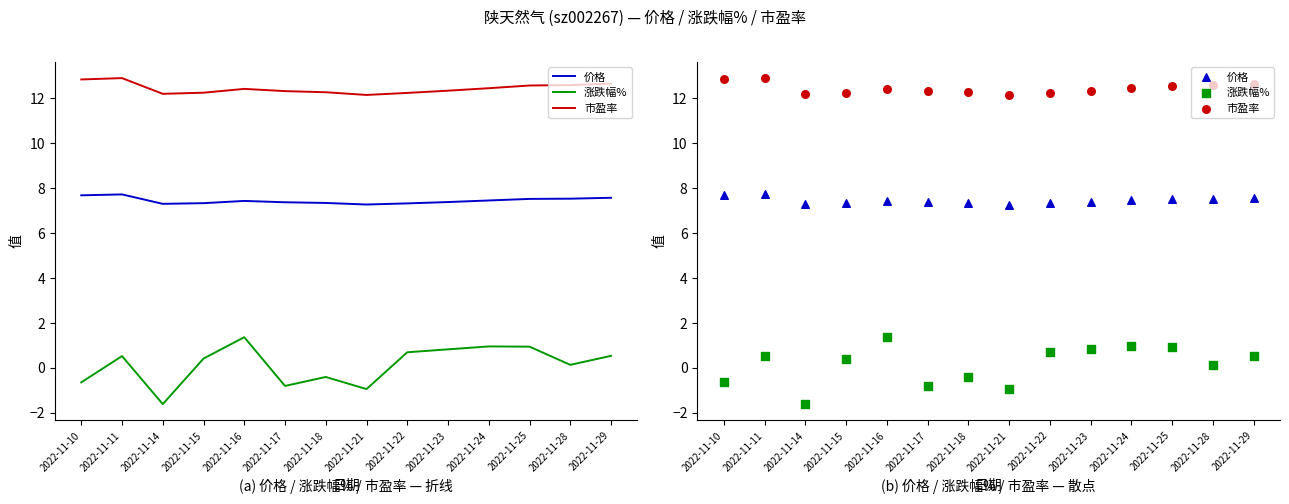

Which series has the largest total across all categories?

市盈率